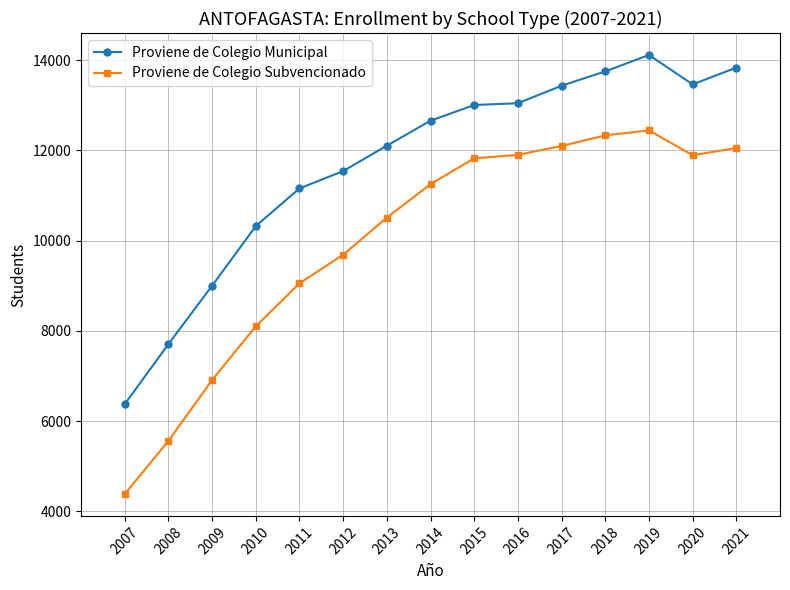

What is the average value of the Proviene de Colegio Subvencionado series?

10000